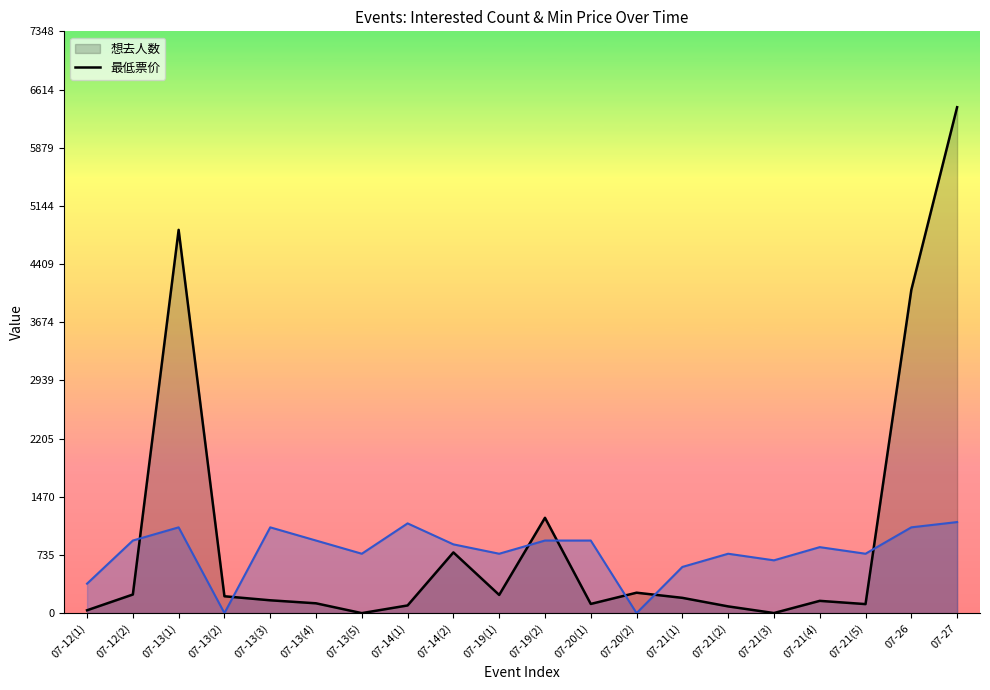

Where is the first local minimum for 想去人数_line?

07-13(5)